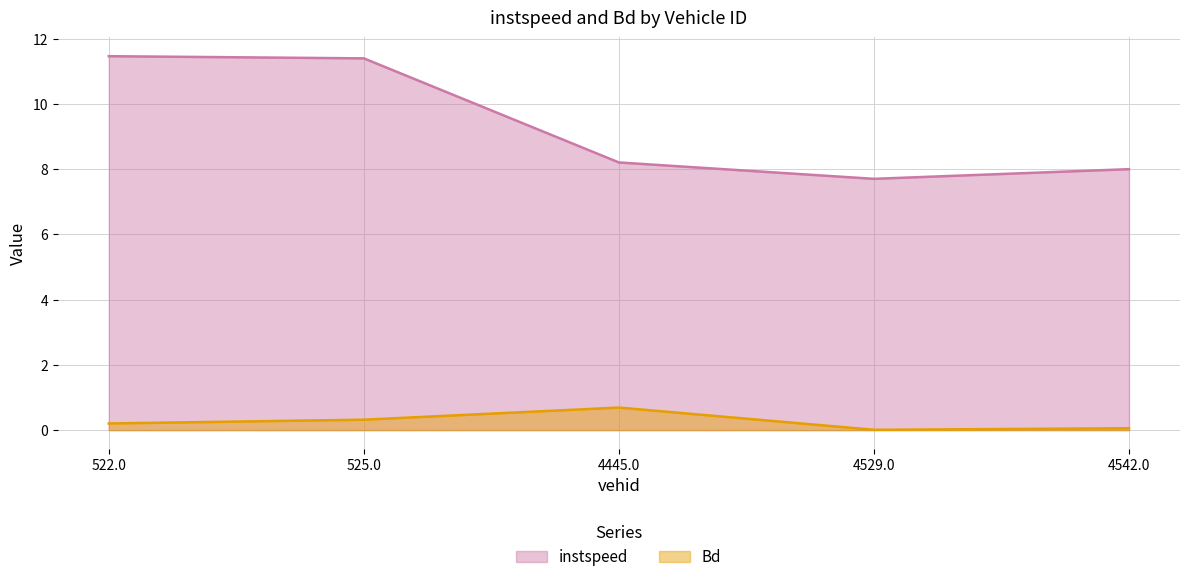

What is the sum of all instspeed values?

46.8